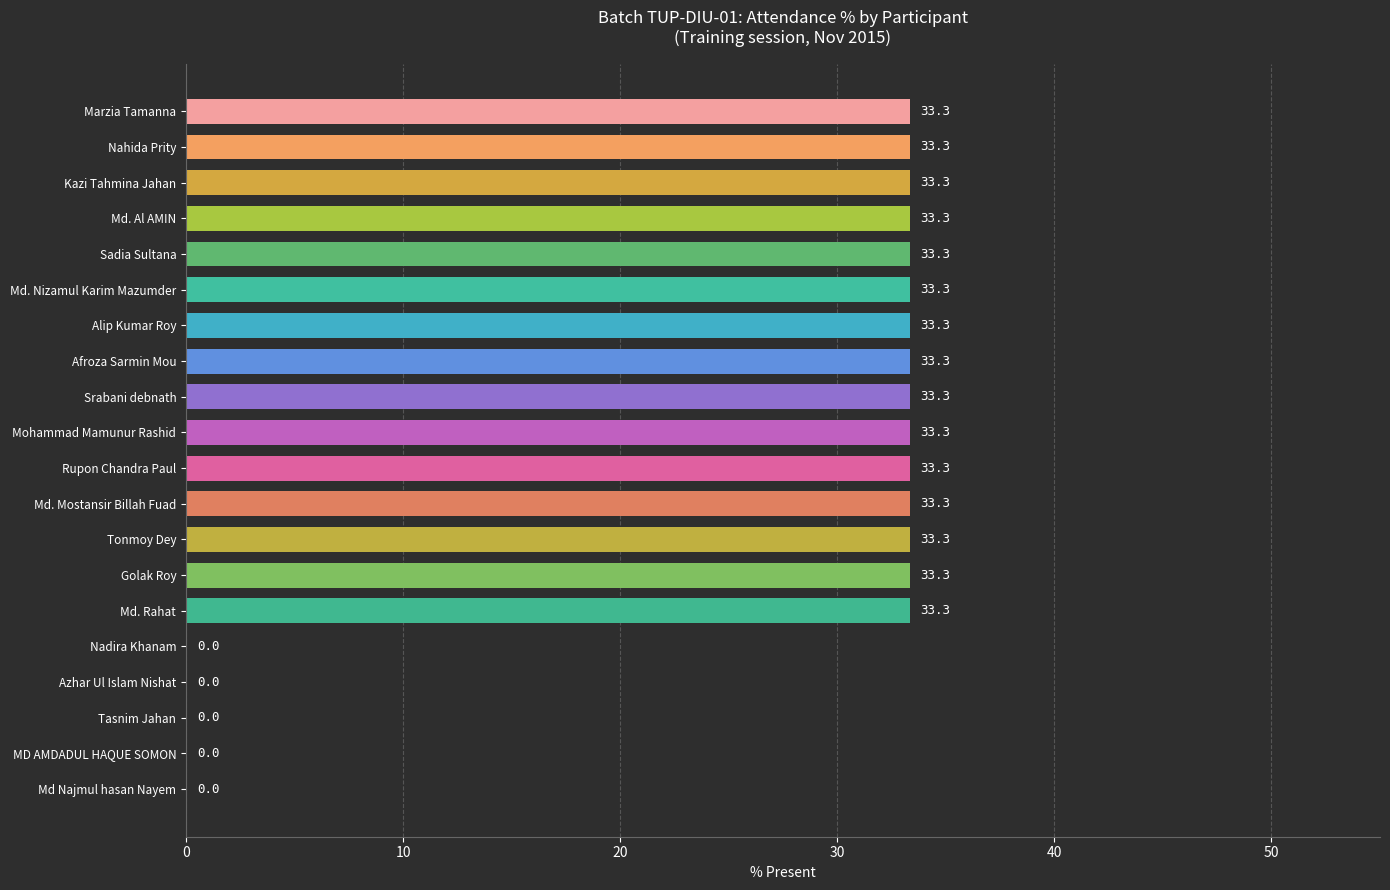

Are the bars horizontal?

Yes